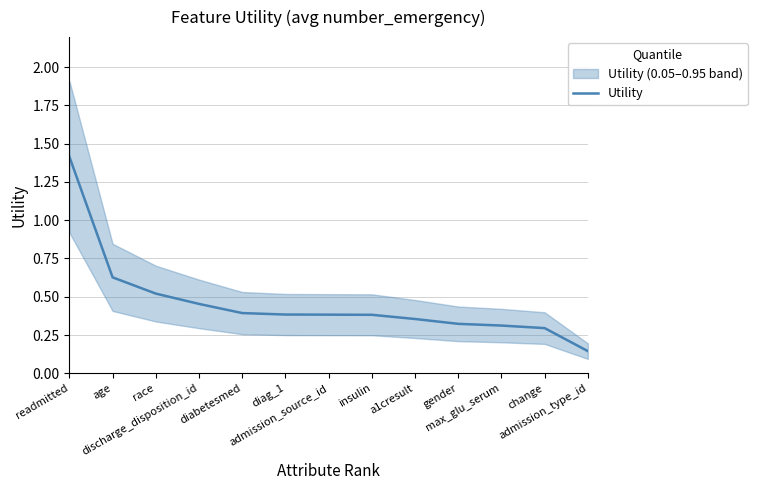

Is it true that the value at insulin is 0.4?

True